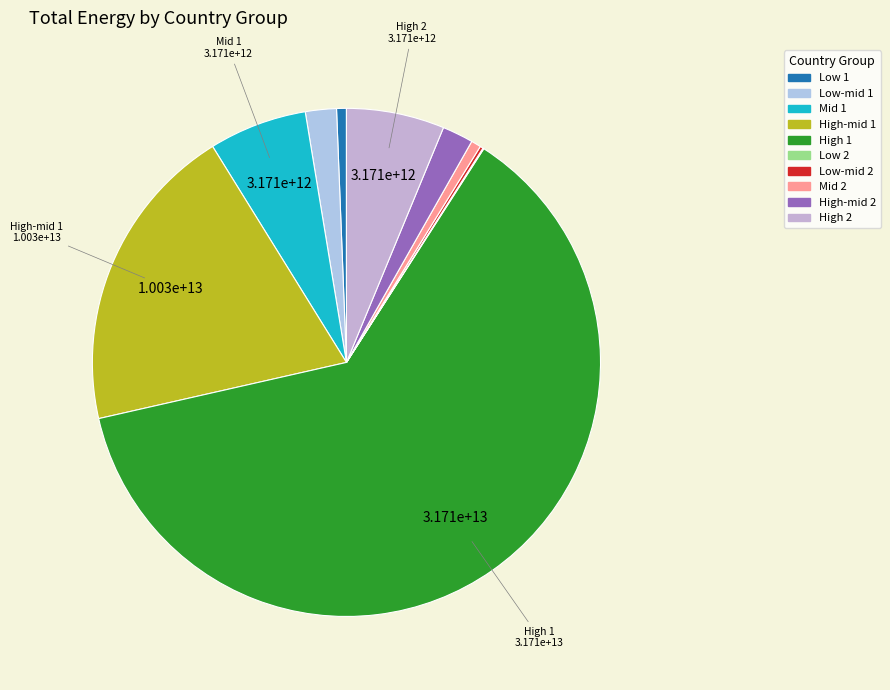

Between High-mid 2 and Mid 2, which is larger?

High-mid 2